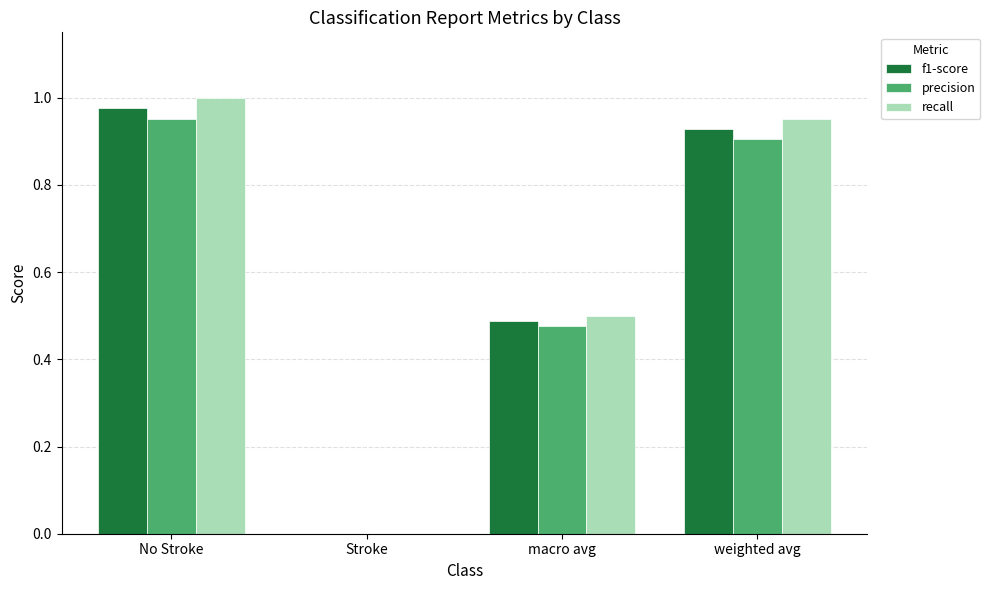

True or false: f1-score has a value of 0.5 at weighted avg.

False